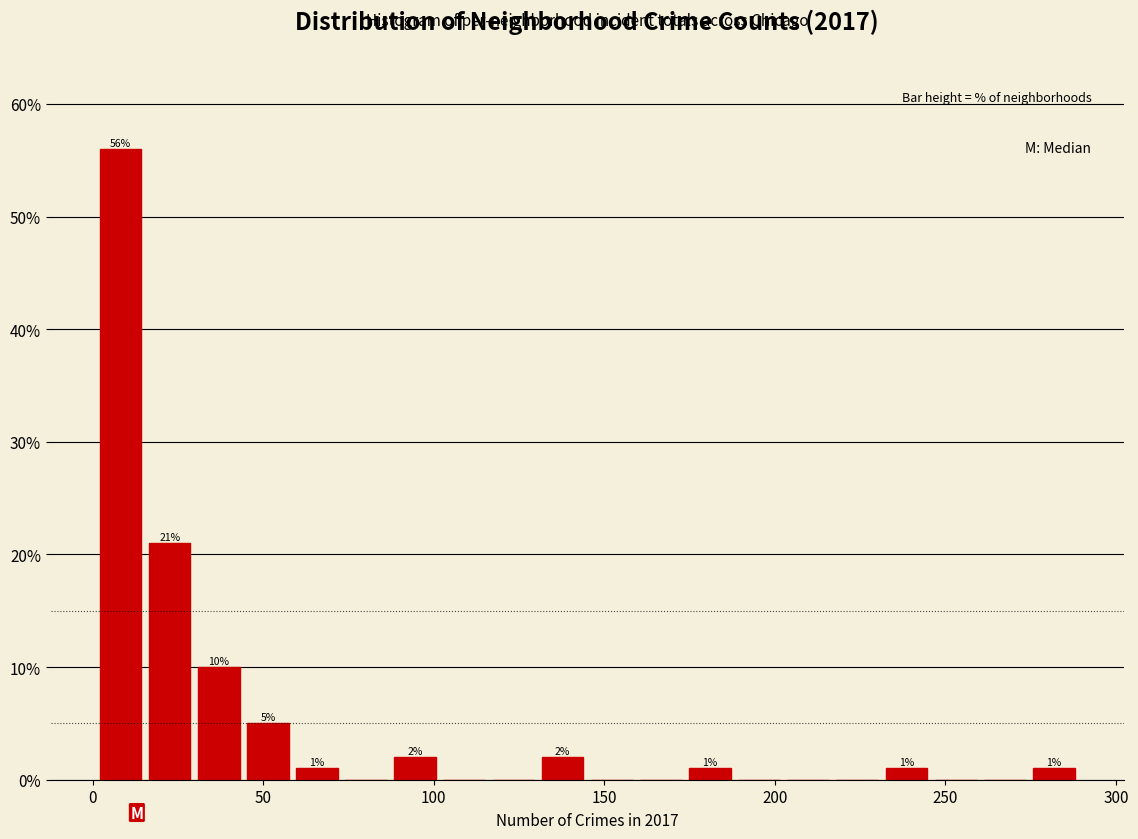

Read against the x-axis, roughly where is the centre of the tallest bar?

10